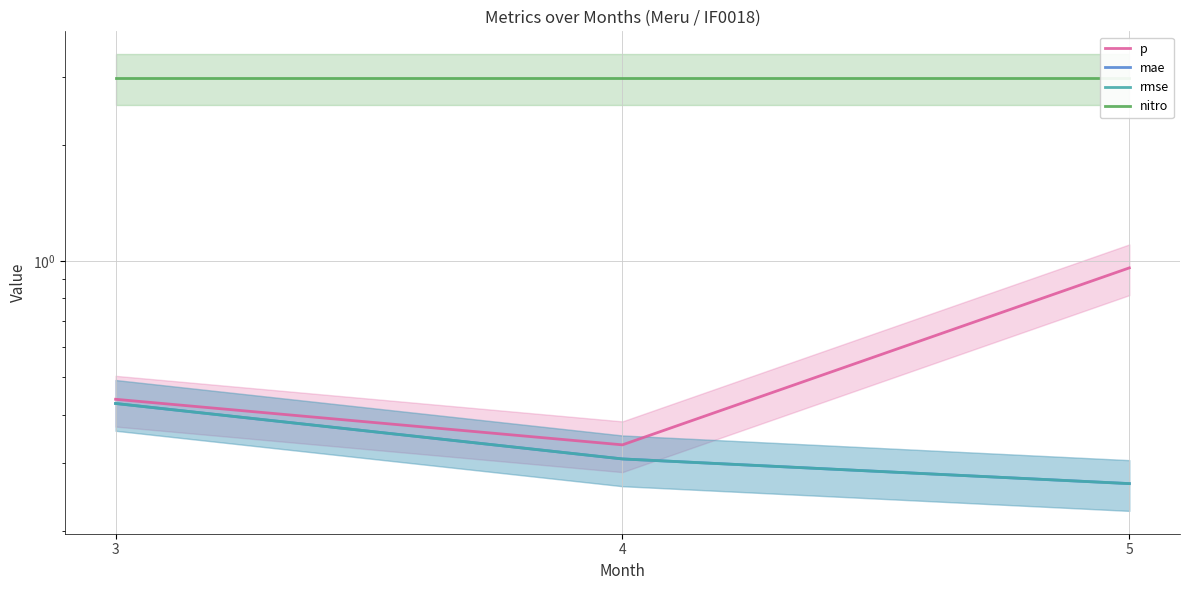

Is it true that mae equals 0.3 at 5?

True